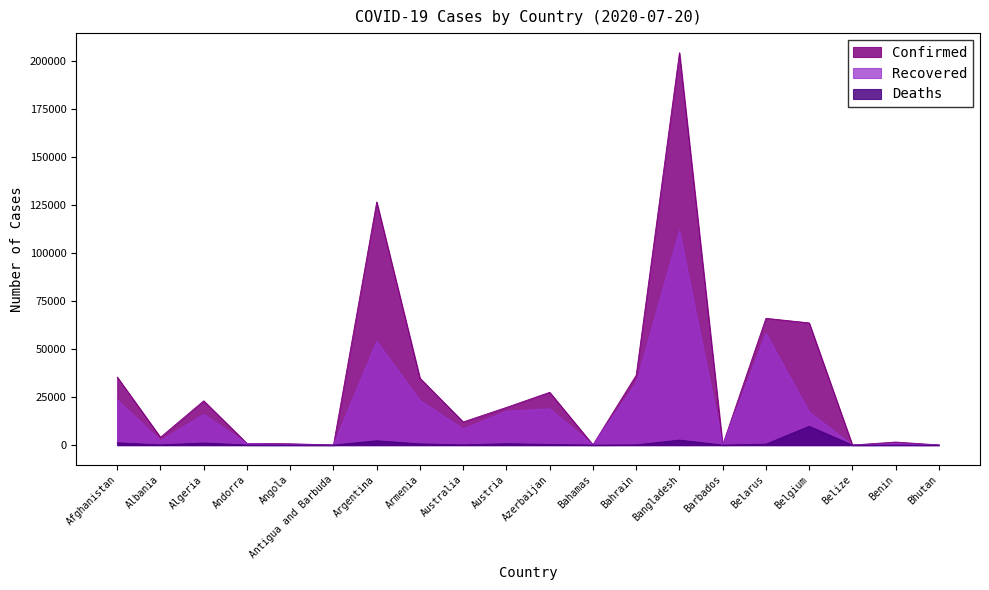

What is the label of the 12th point from the right?

Australia